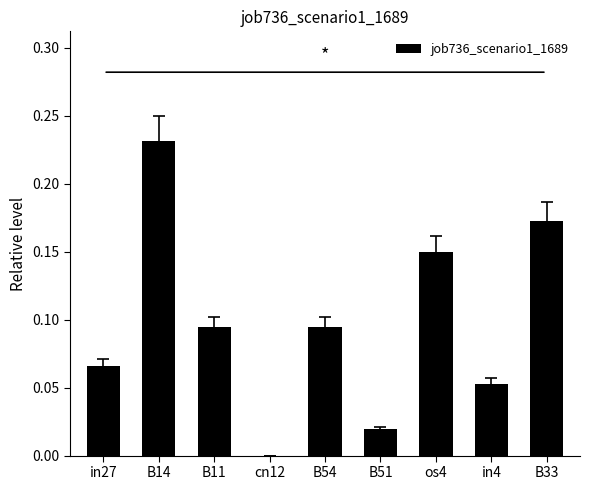

Is it true that the value at B33 is 0.1?

False